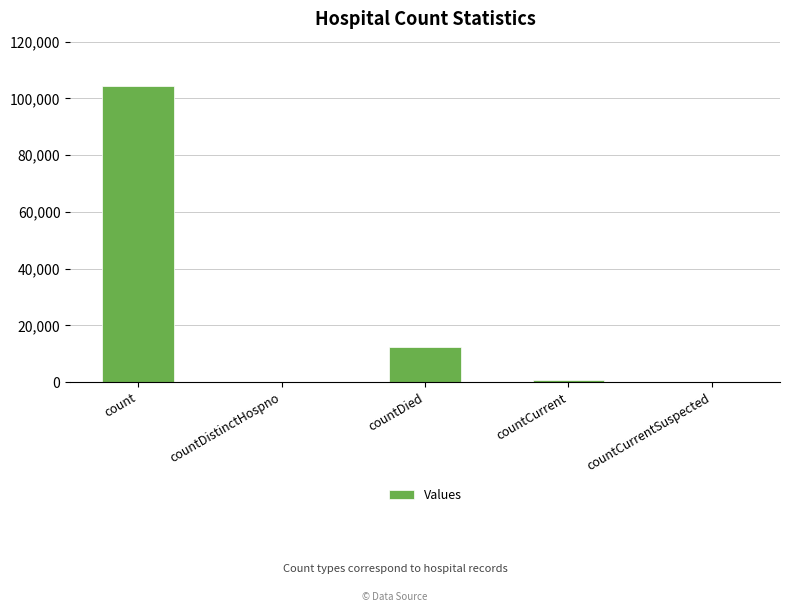

The chart shows a value of 64336 at count. True or false?

False